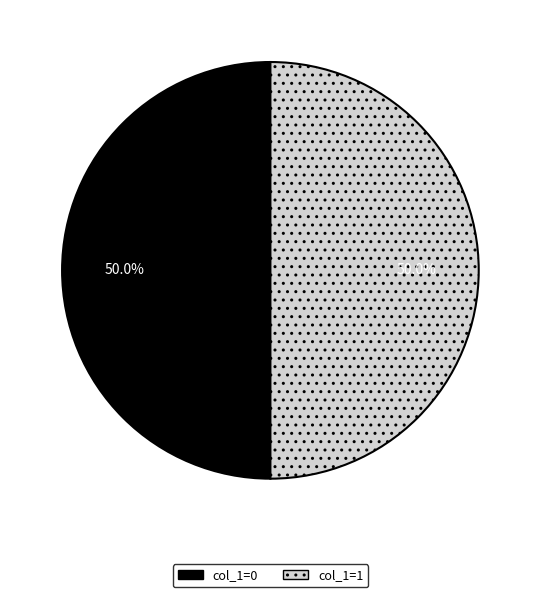

What percentage do col_1=1 and col_1=0 together represent?

100.0%